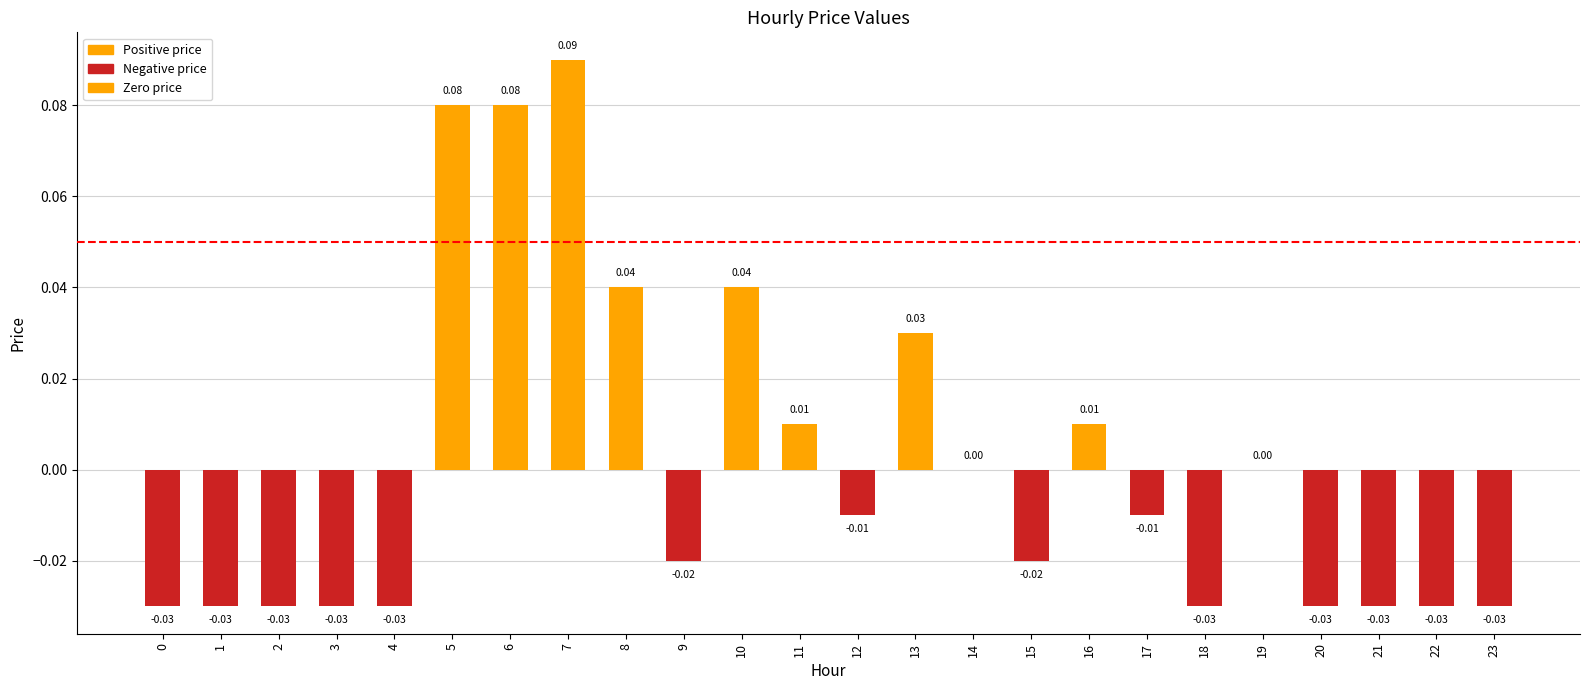

The value at 4 is -0.0. True or false?

True